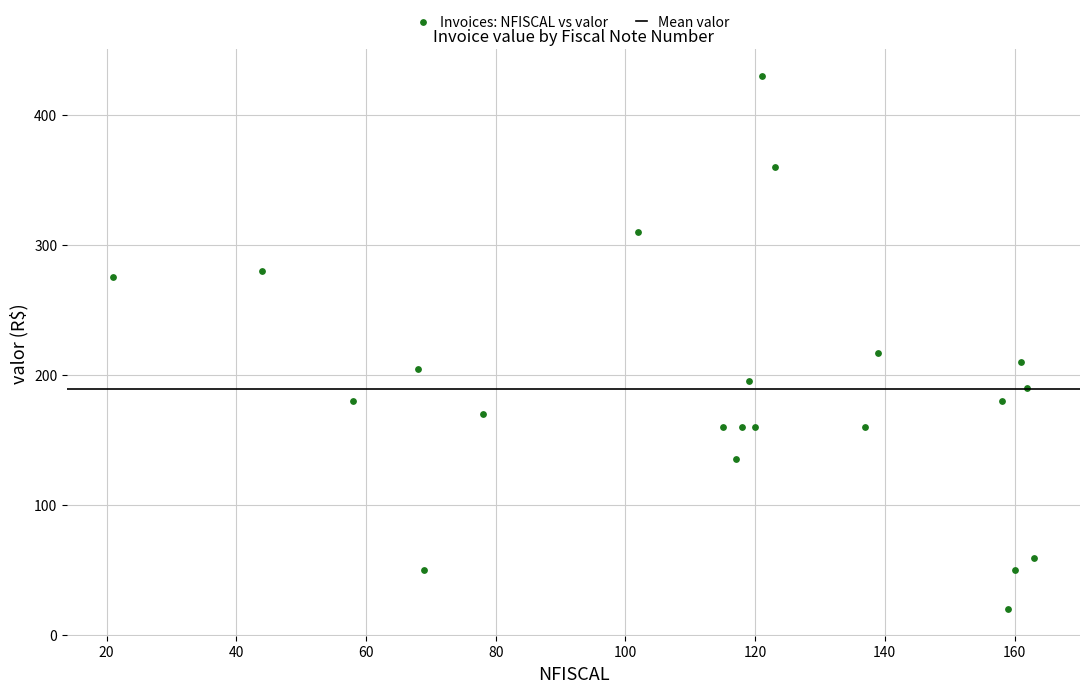

What Y value in the scatter plot is closest to 225?

216.7